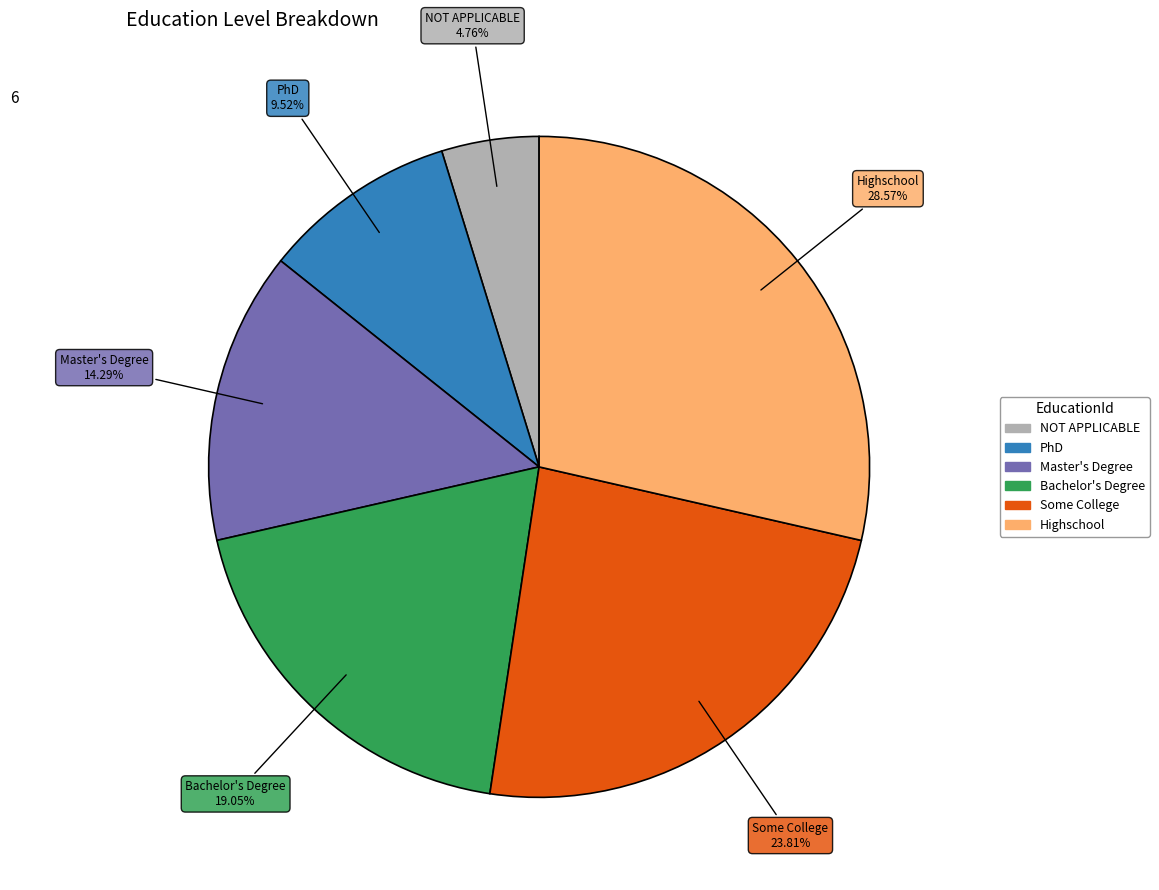

Is there any slice that represents more than half of the pie?

No